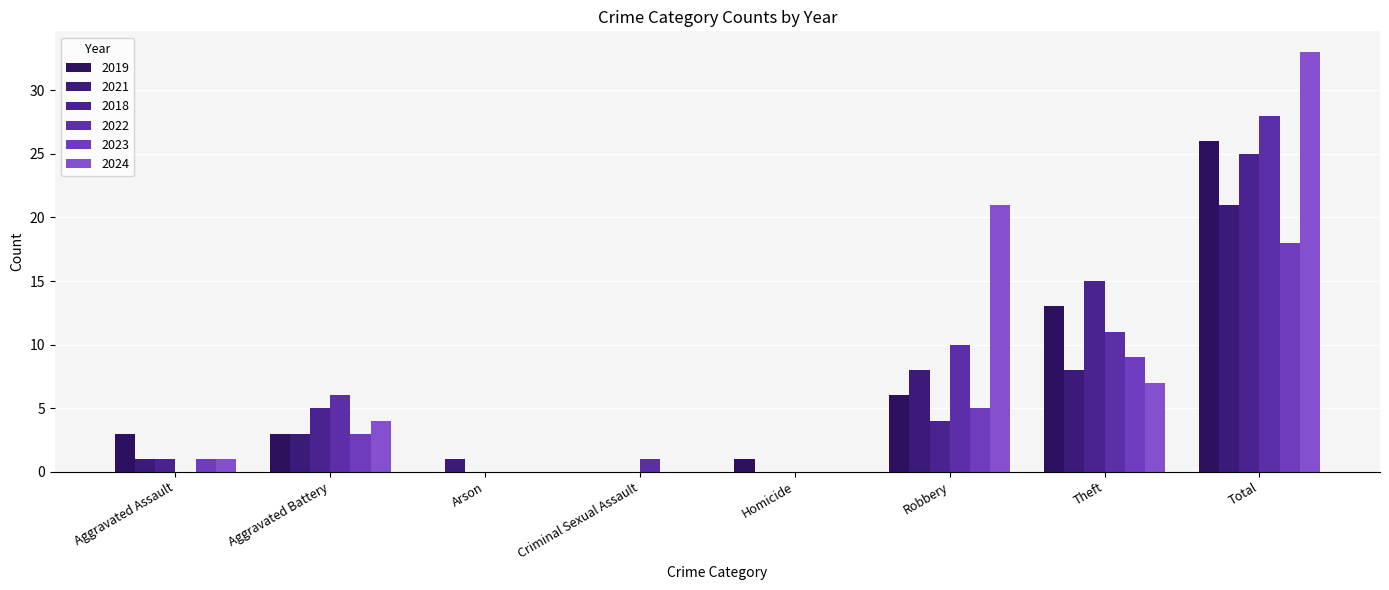

What is the highest value of the 2022 series?

28